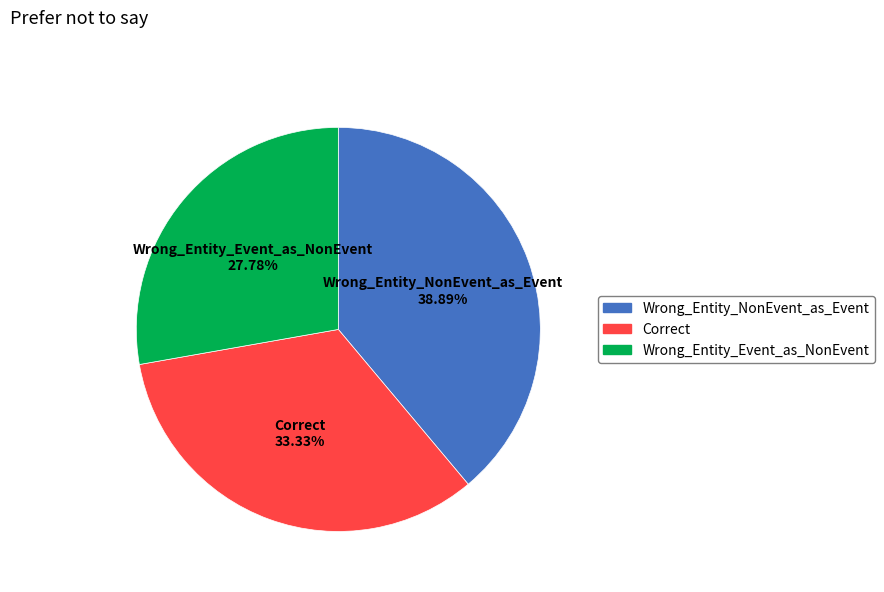

How much of the chart is everything except Wrong_Entity_Event_as_NonEvent?

72.2%